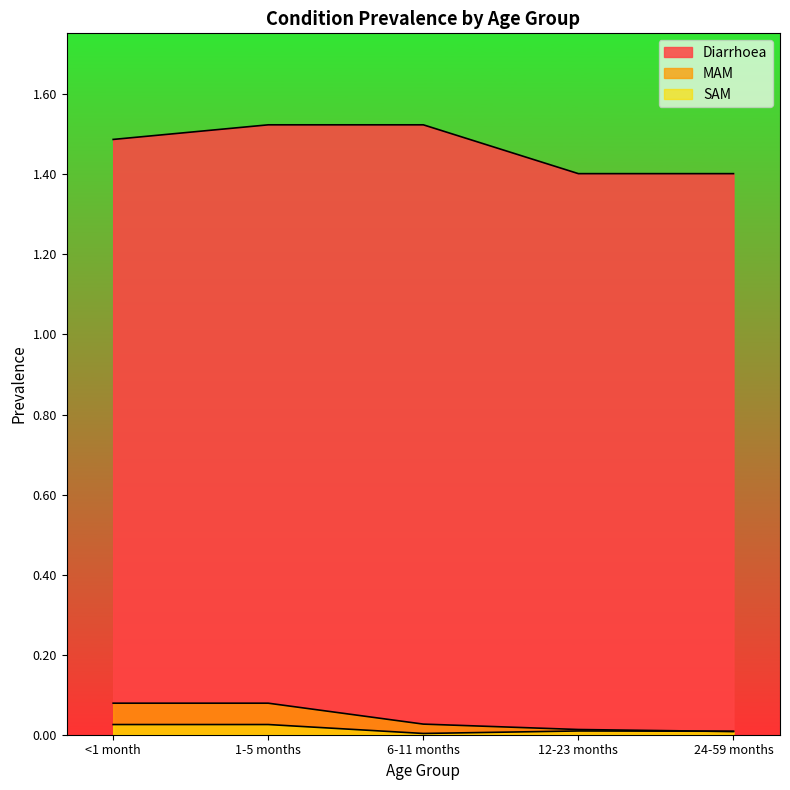

Which series changed the most between 6-11 months and 12-23 months?

Diarrhoea